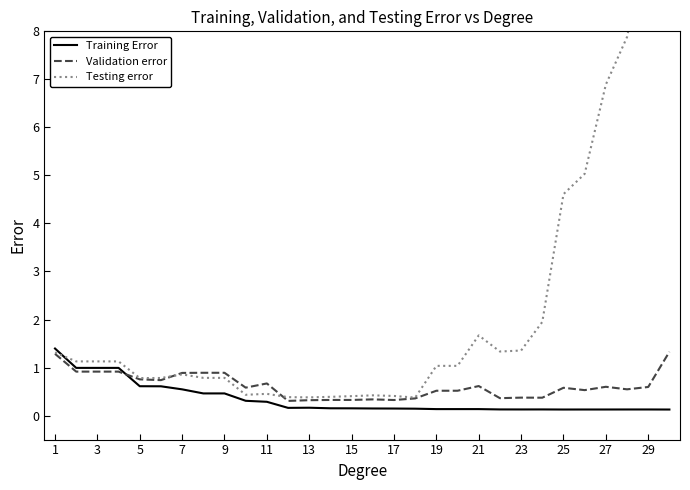

What is the difference between the Training Error values at 17 and 5?

0.5